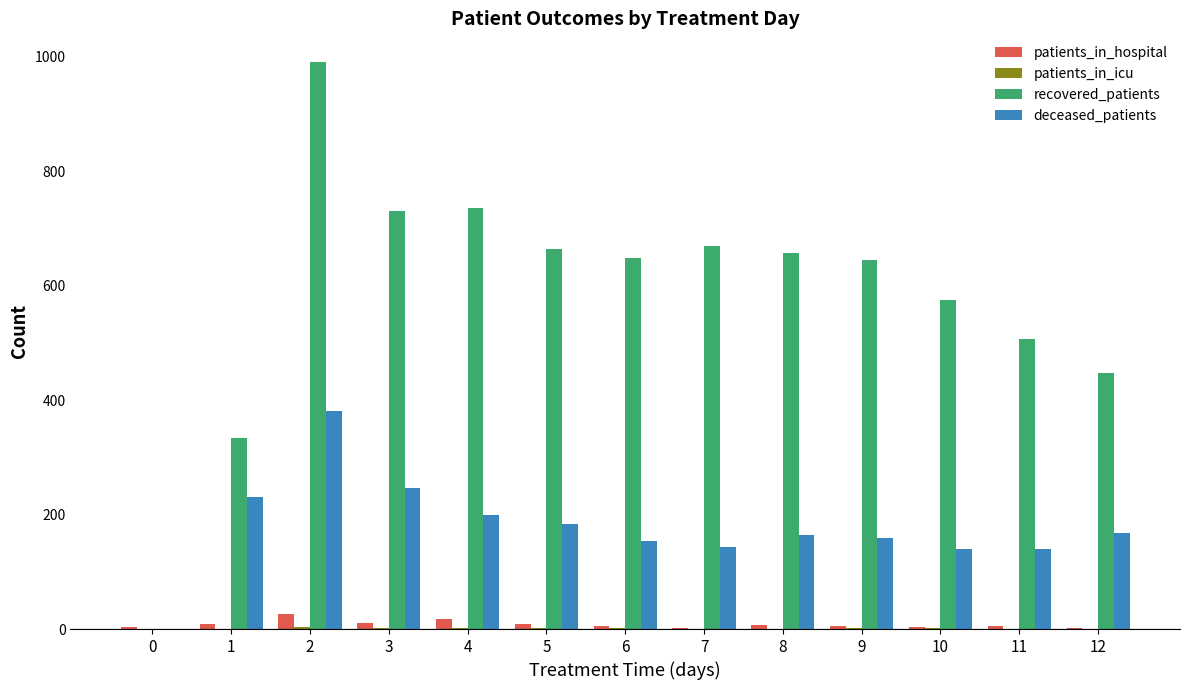

What is the greatest value displayed?

991